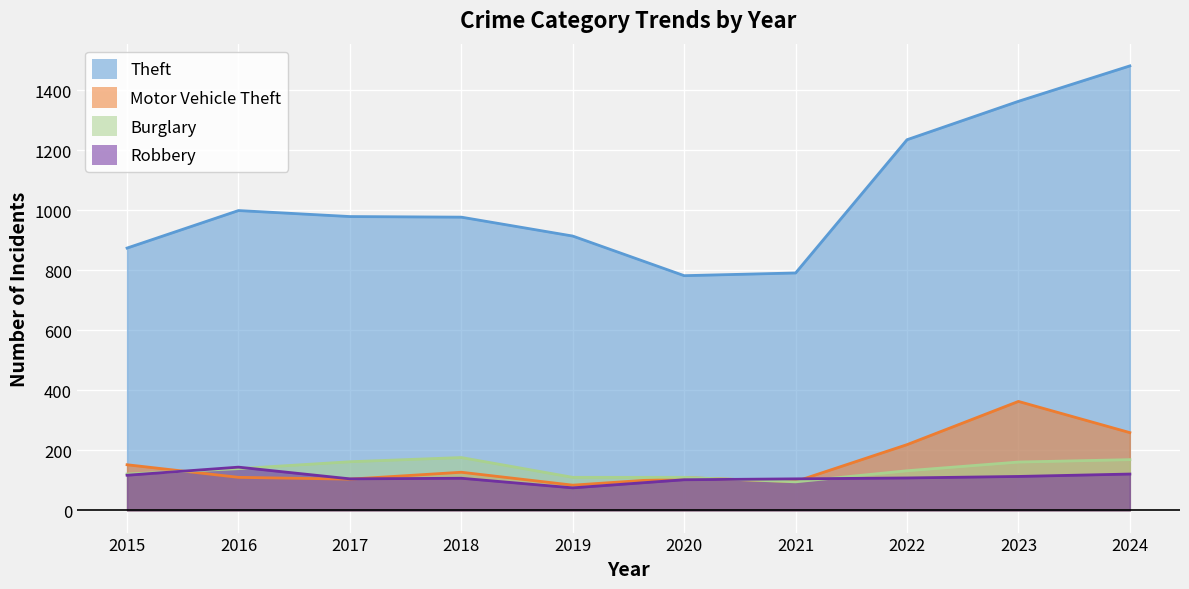

Where do Robbery and Motor Vehicle Theft first cross each other?

2015 and 2016